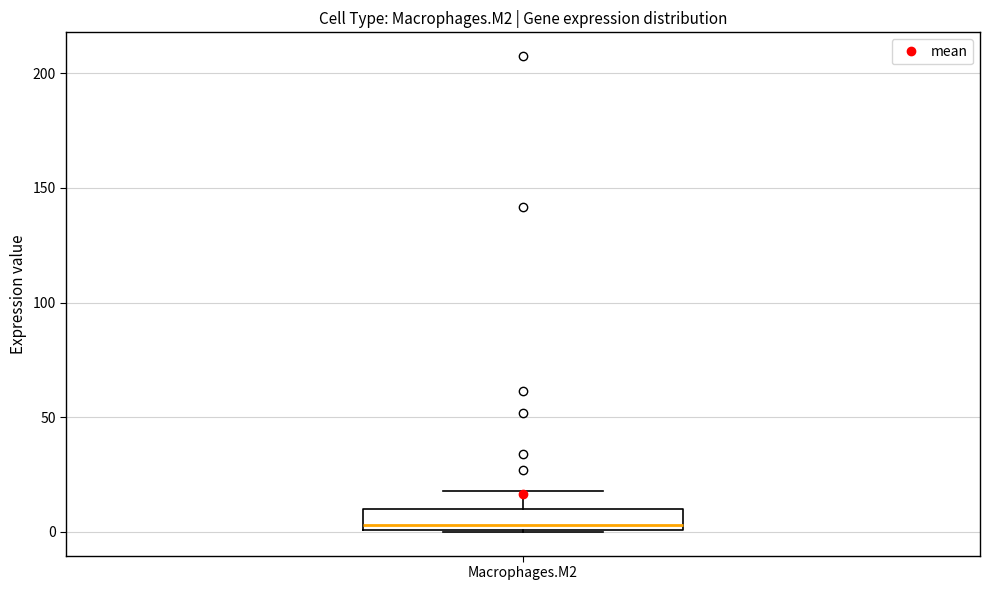

Read this box plot against the y-axis: the position of the median line, the range covered by the box, and the ends of both whiskers. The values are not printed on the chart, so give them approximately, as read against the axis.

median 5, box 0 to 10, whiskers 0 to 20